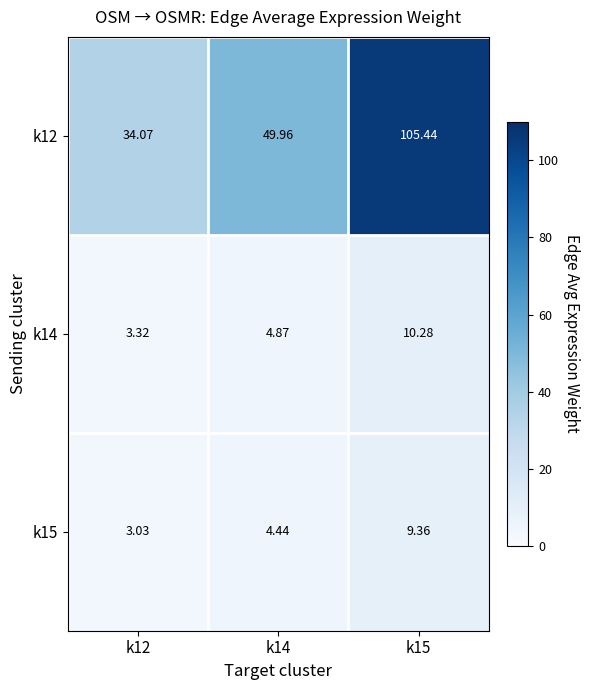

Is the value of k12 at k12 greater than the value of k15 at k15?

Yes